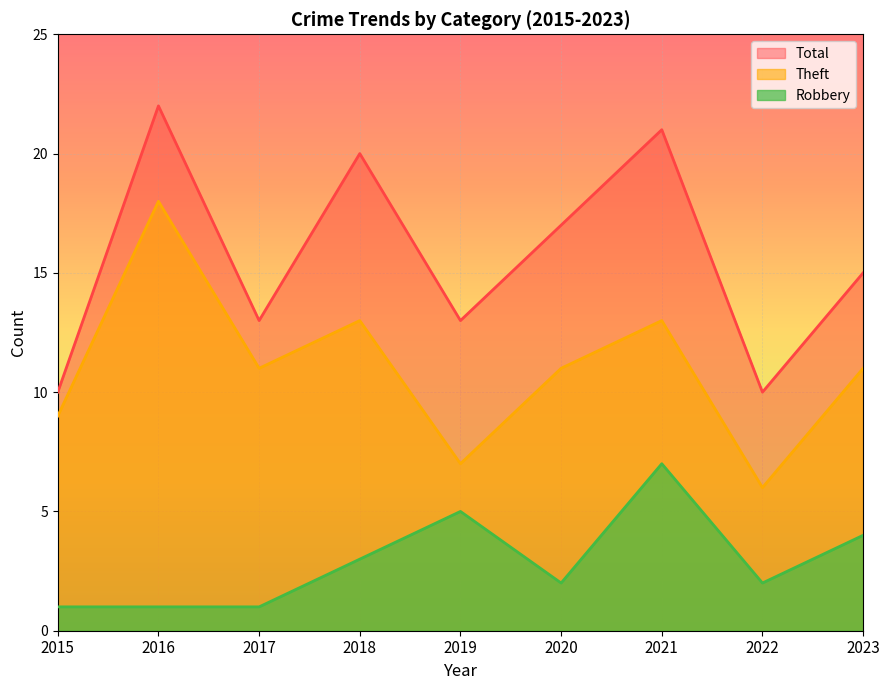

Which series has the largest total across all categories?

Total